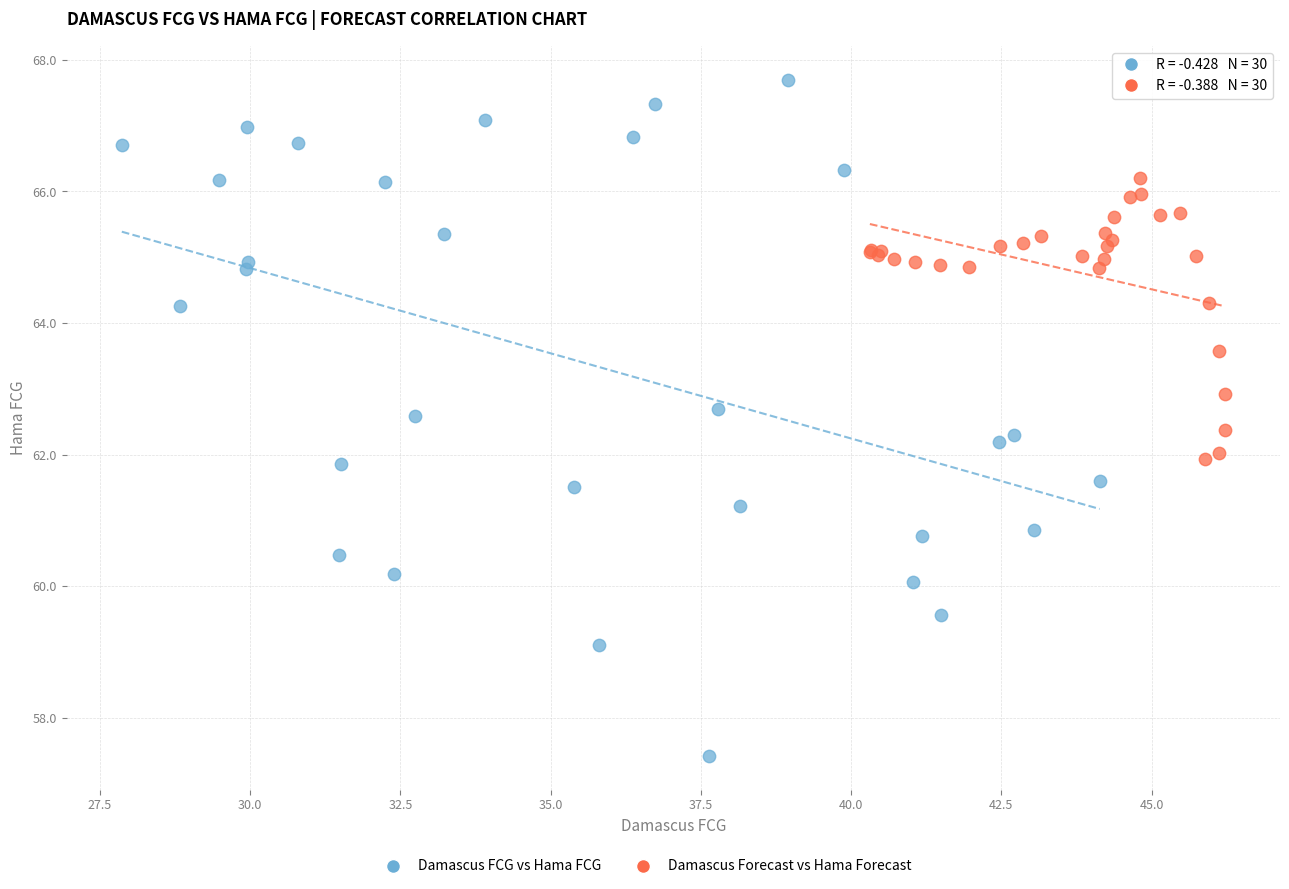

Which series reaches the minimum Y coordinate?

Damascus FCG vs Hama FCG